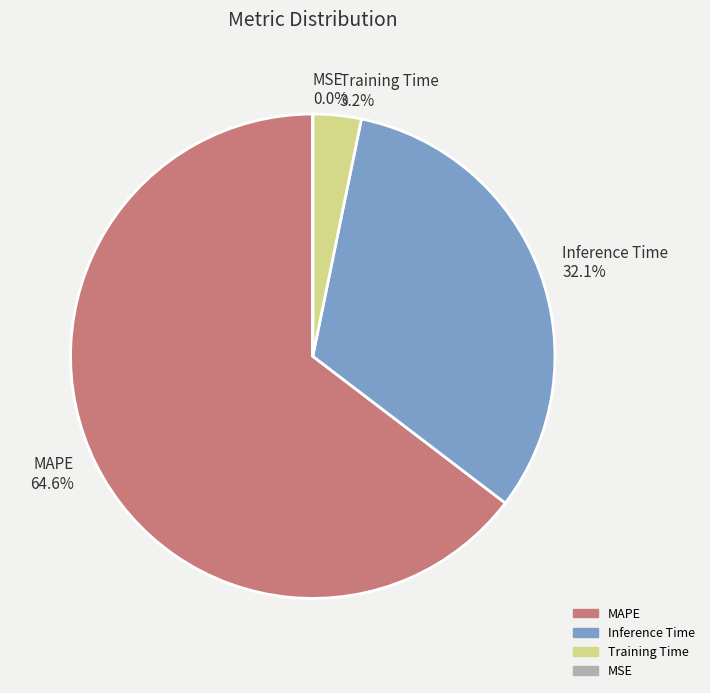

To the nearest percent, what is the combined percentage of Inference Time and MAPE?

97%